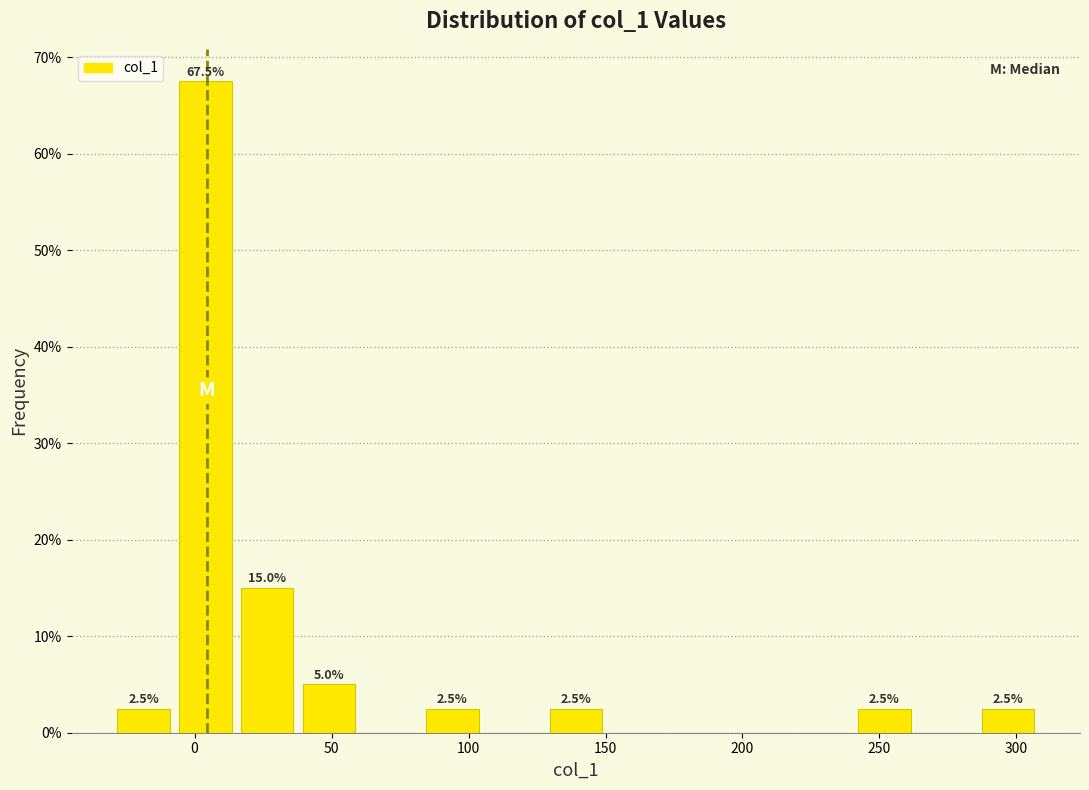

Over which range of the x-axis is the bar tallest?

-5 to 15